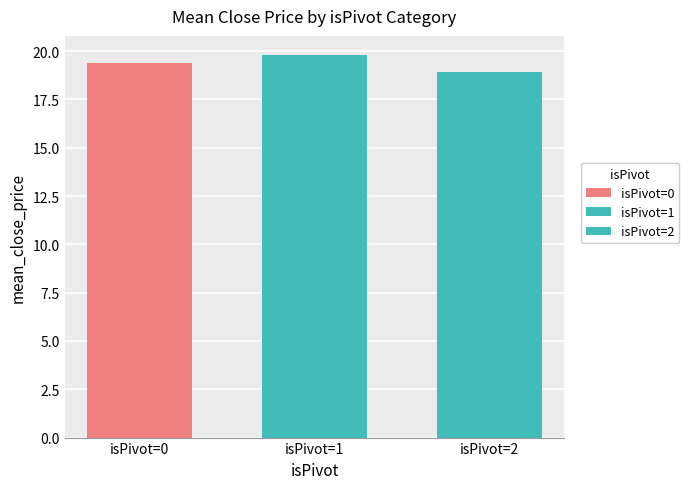

Does the chart contain stacked bars?

No